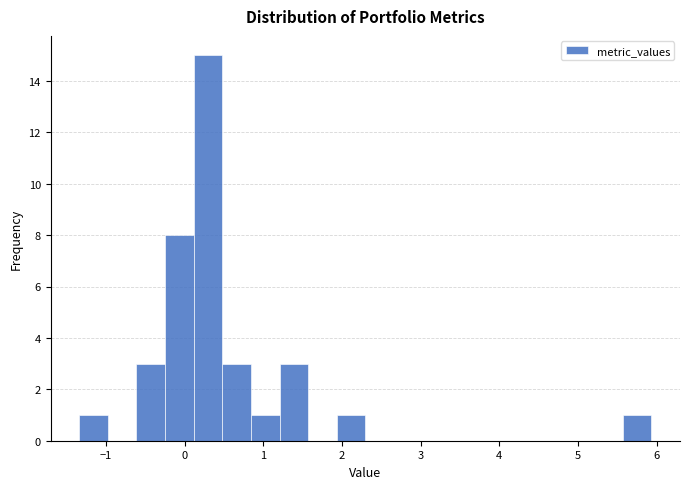

Around what value on the x-axis is the tallest bar? Give the approximate position of its centre, as read against the axis.

0.3